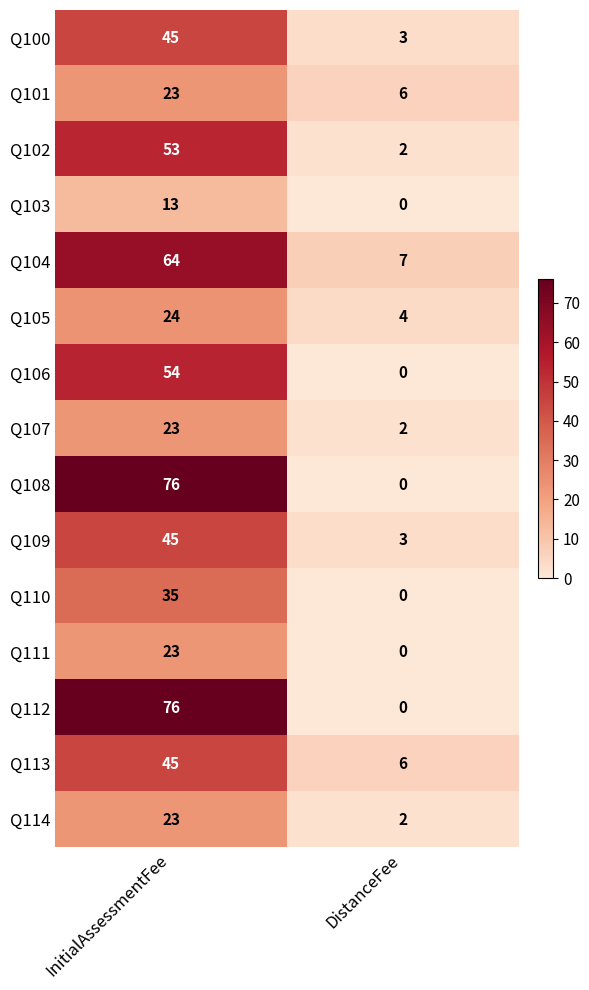

Which category has the highest value across all series?

InitialAssessmentFee